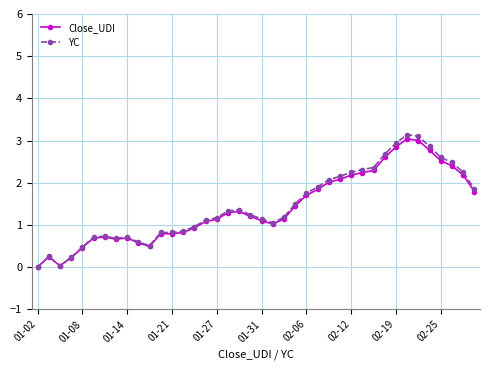

What is the greatest value displayed?

3.1